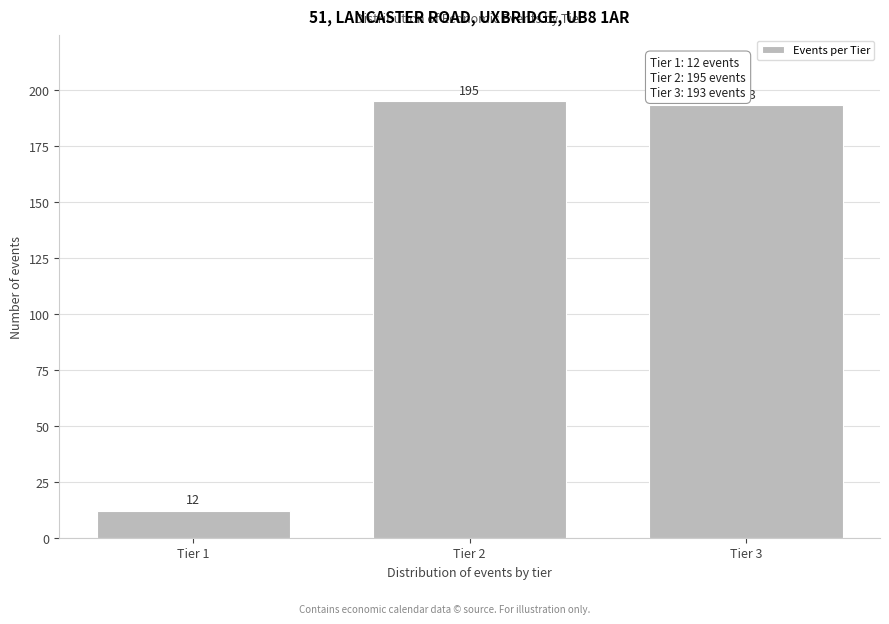

Reading right to left, extract all data points from this chart.

193	195	12